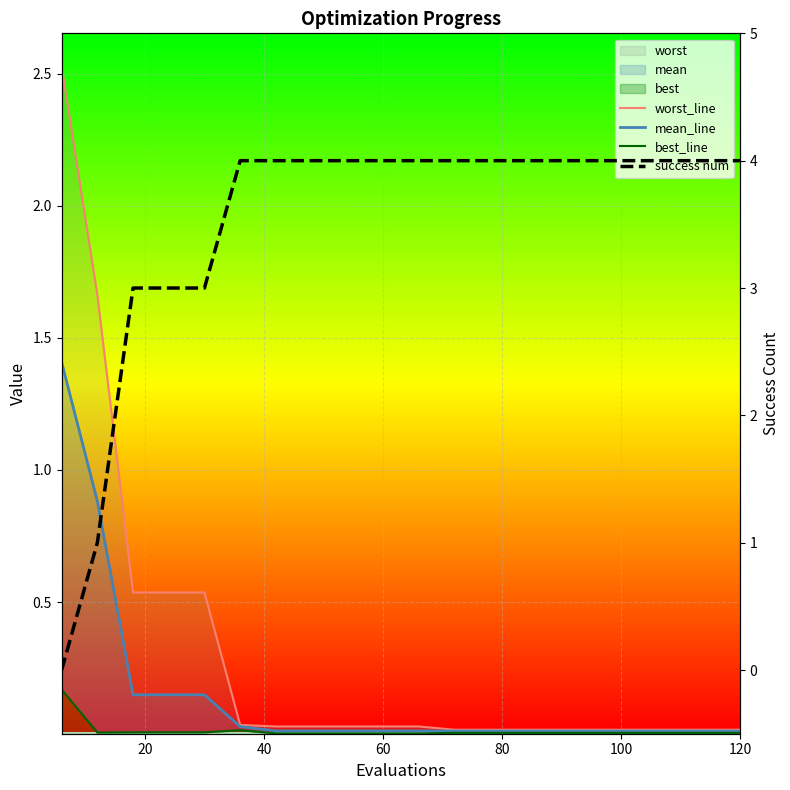

Rank the series by their maximum value, from highest to lowest.

success num, worst_line, mean_line, best_line